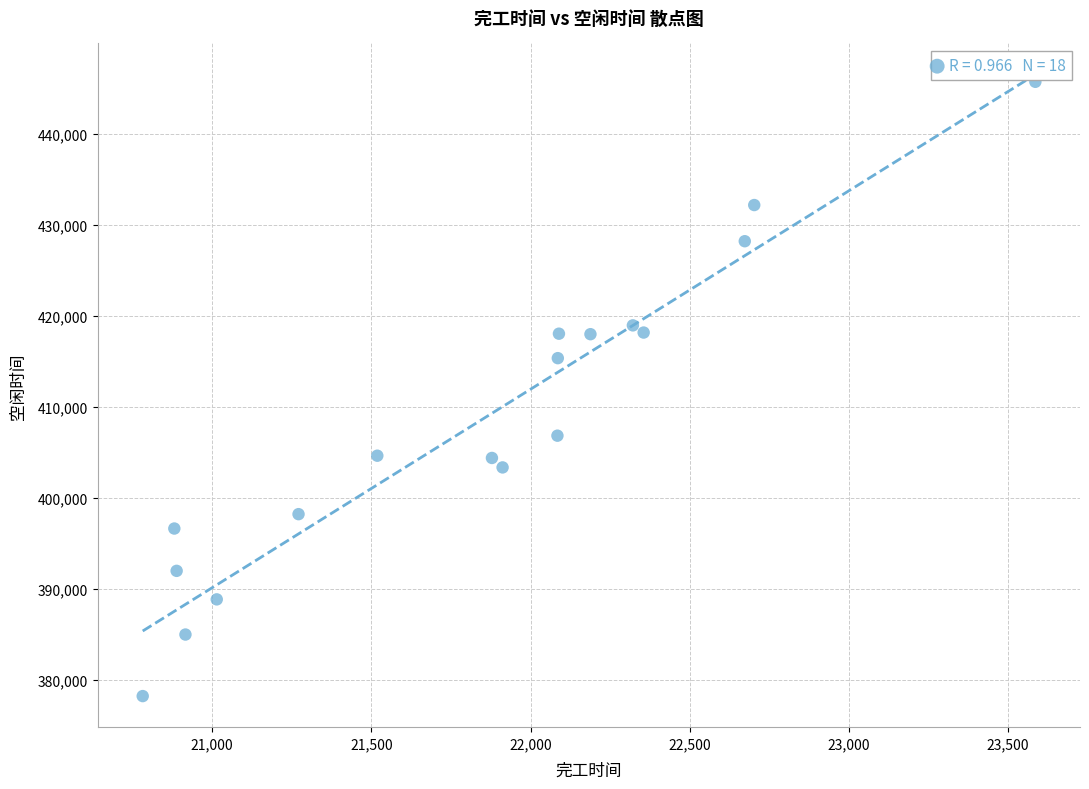

What is the range of Y values (max minus min)?

67518.0